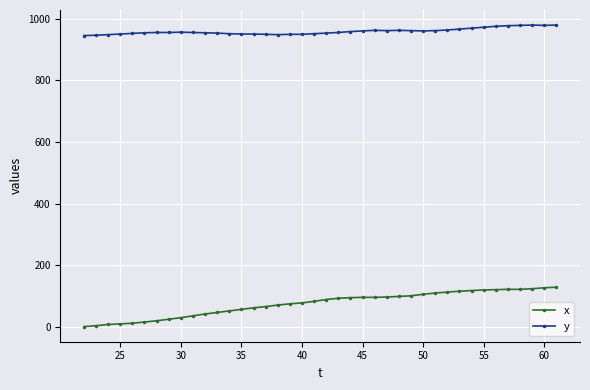

How many lines are shown in the chart?

2